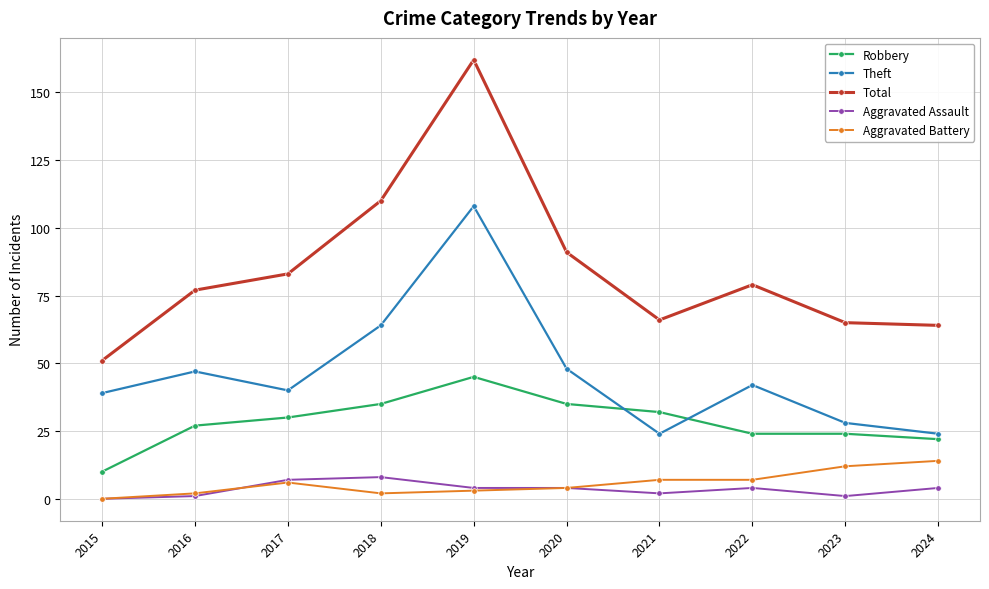

True or false: Aggravated Assault has more than 0 points higher than both neighbors.

True